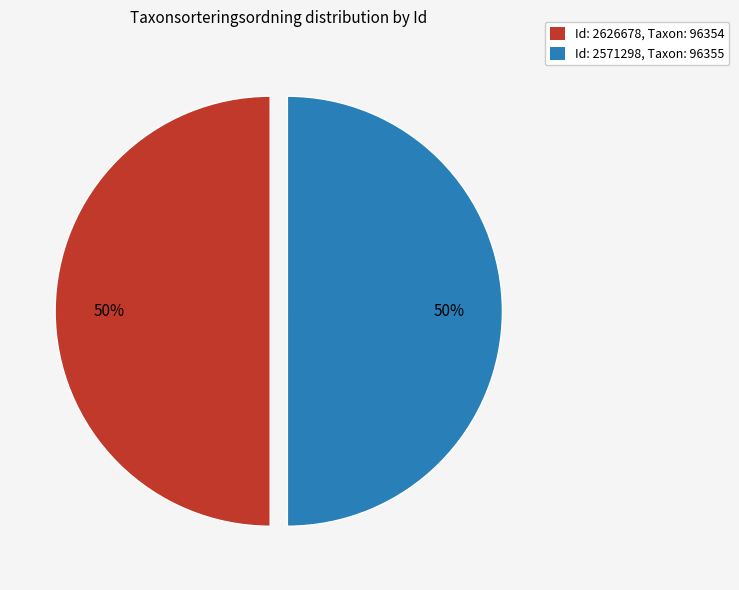

What is the ratio of the value at Id: 2626678, Taxon: 96354 to the value at Id: 2571298, Taxon: 96355?

1.0